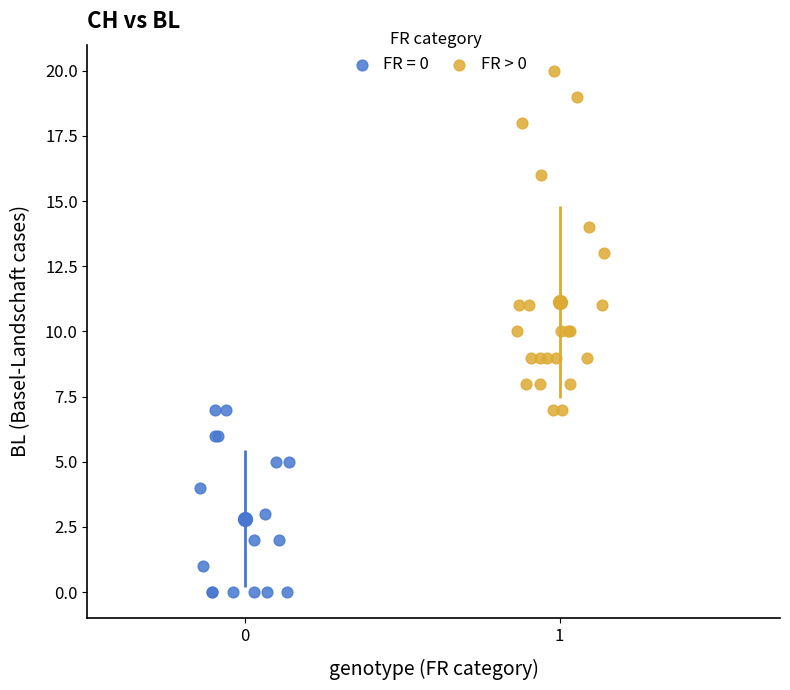

Which series has the largest Y range (max minus min)?

FR > 0